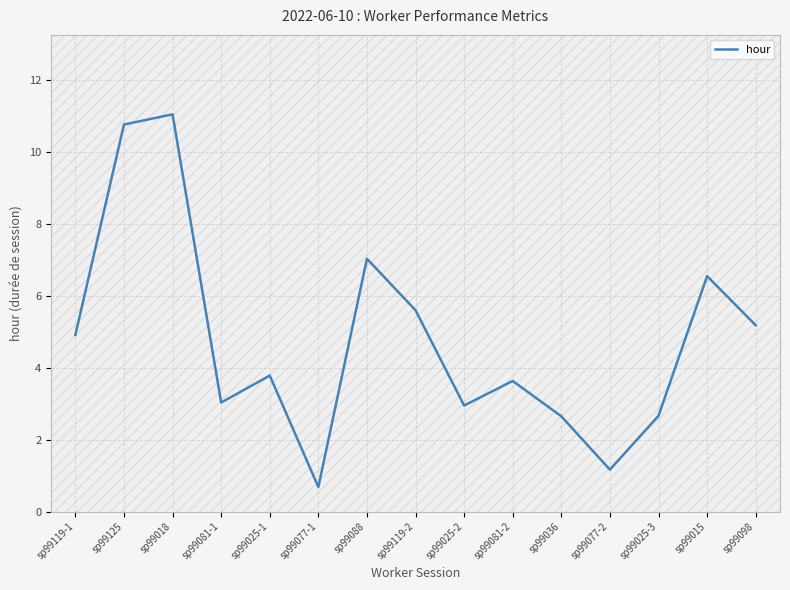

How many interior local peaks (higher than both neighbors) does the data have?

5